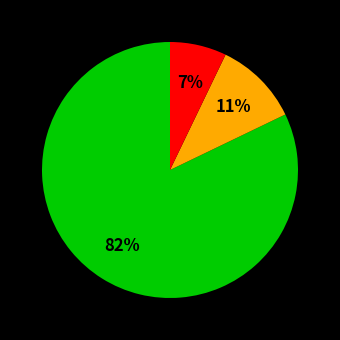

To the nearest percent, what is the difference between the largest and smallest slice percentages?

75%